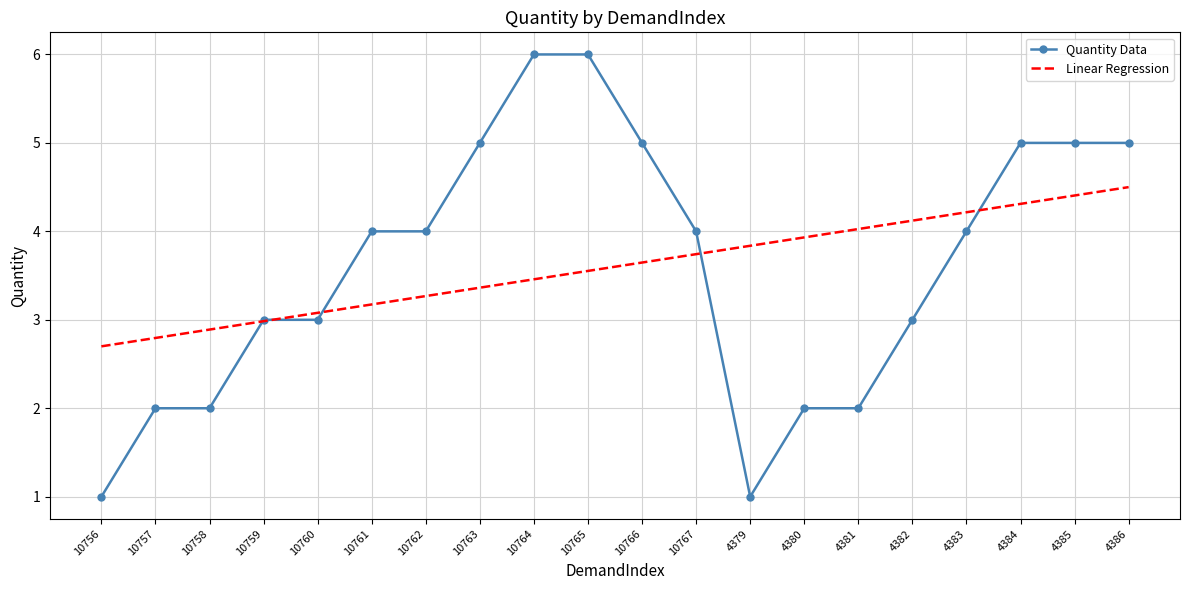

List the series in order of their peak value, highest first.

Quantity Data, Linear Regression